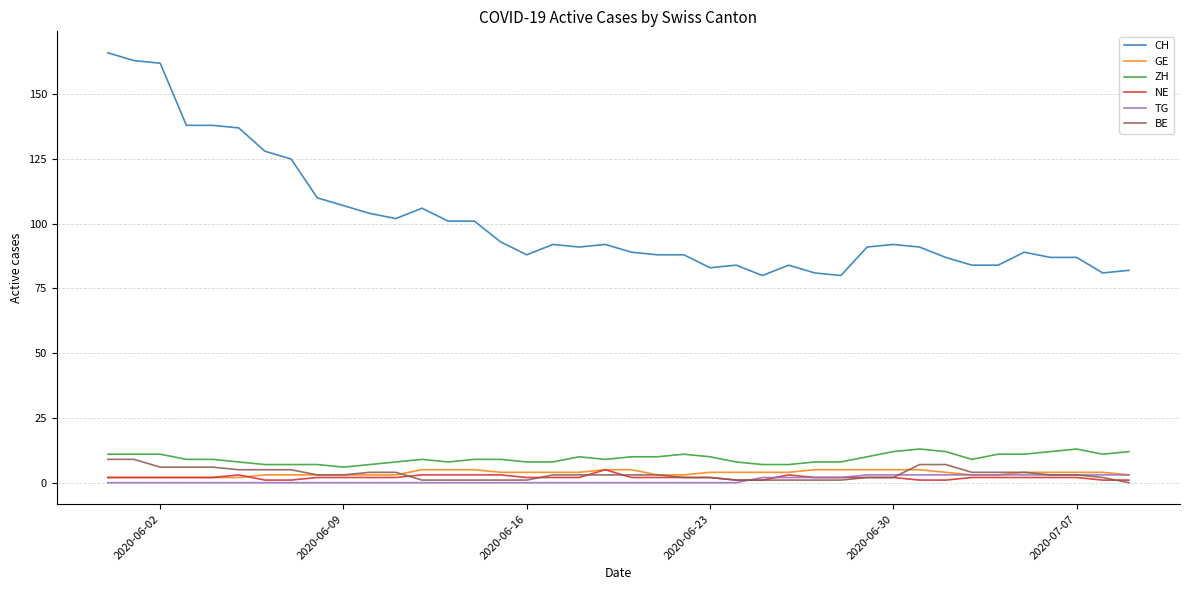

True or false: ZH and CH intersect in this chart.

False